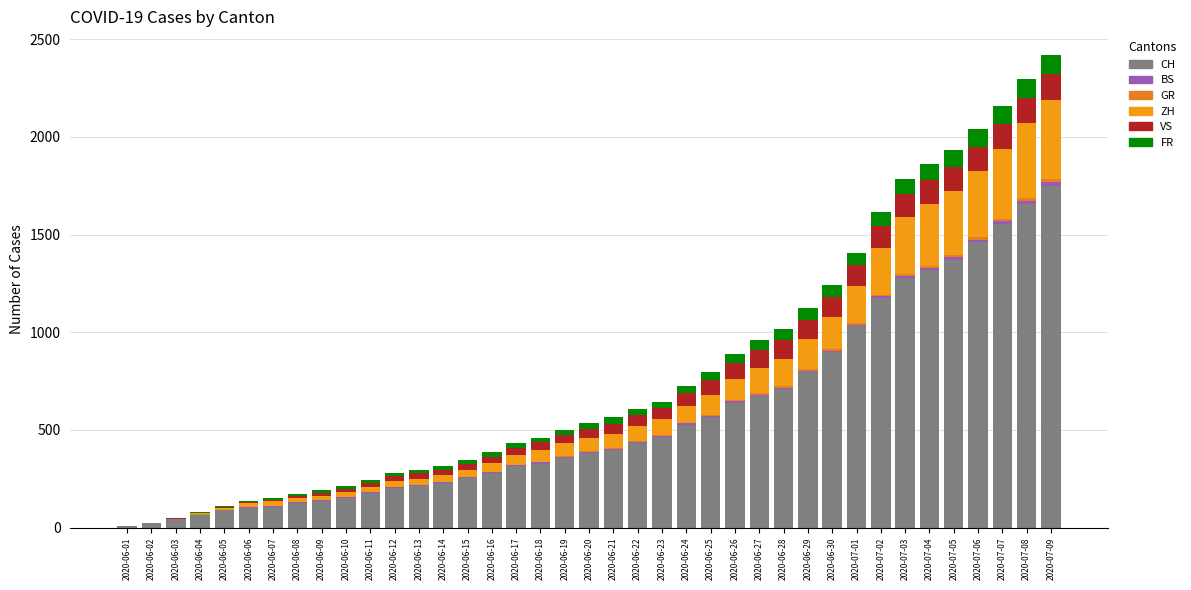

Are the bars horizontal?

No